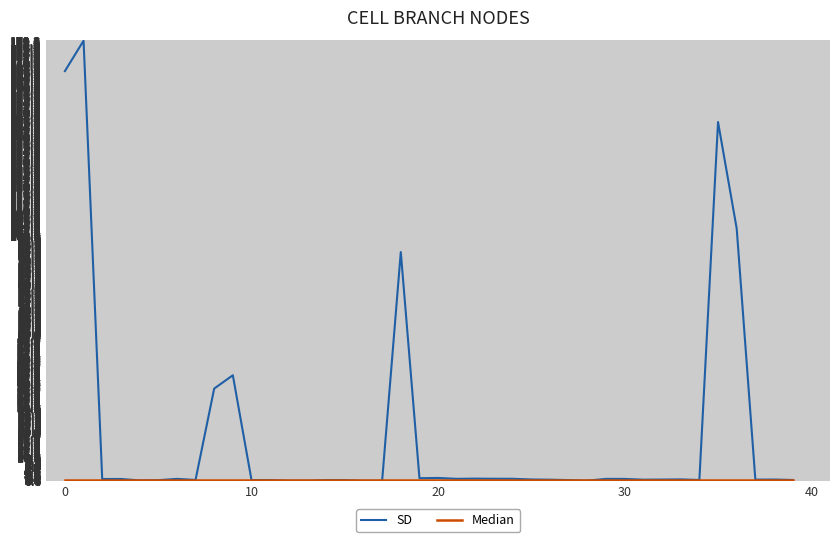

Which series has the largest range (max minus min)?

SD